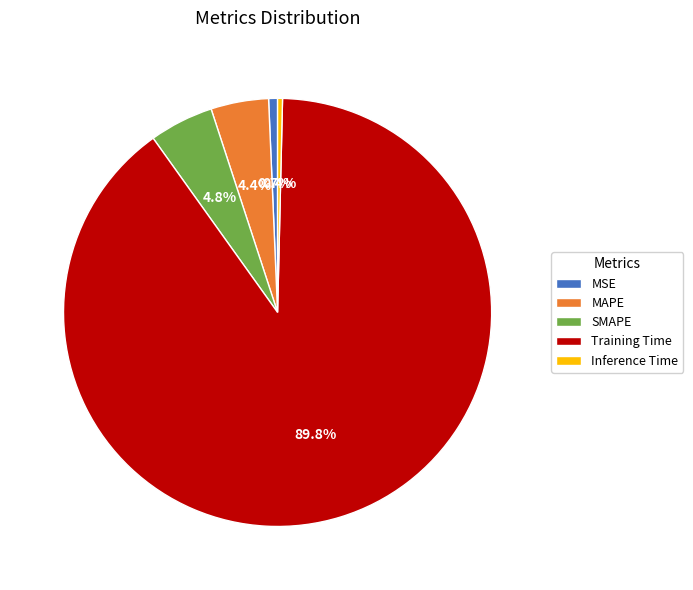

Is Inference Time the majority of the pie?

No